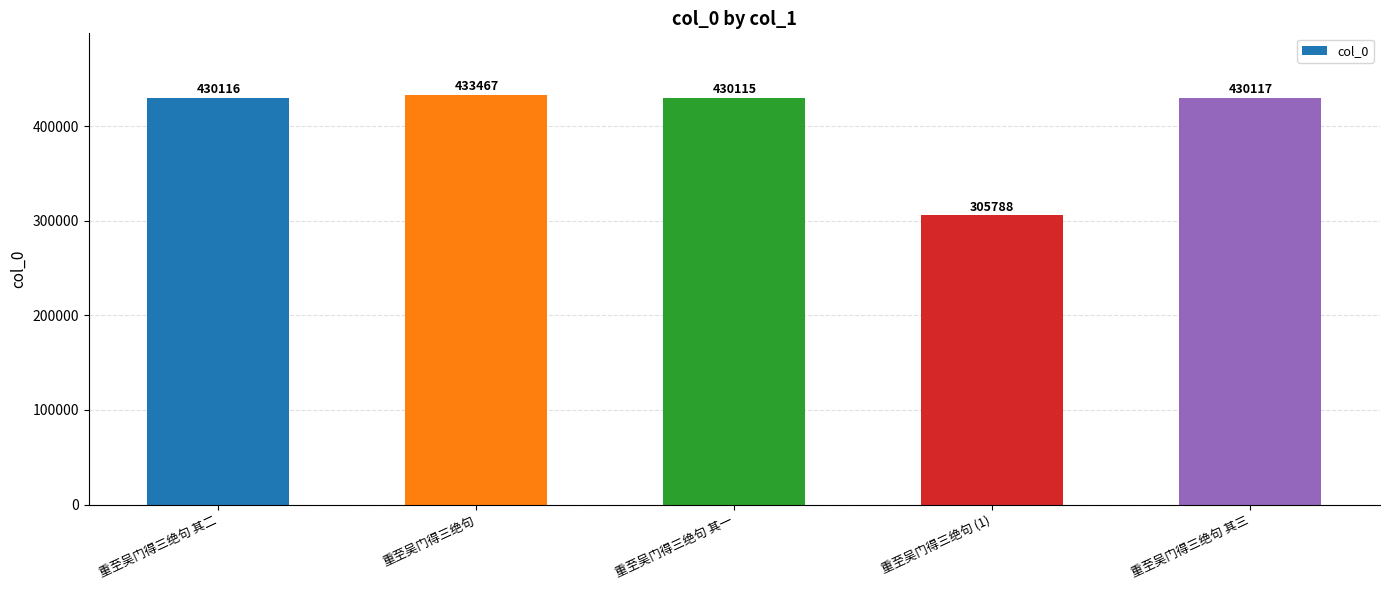

How many data points does each series have?

5